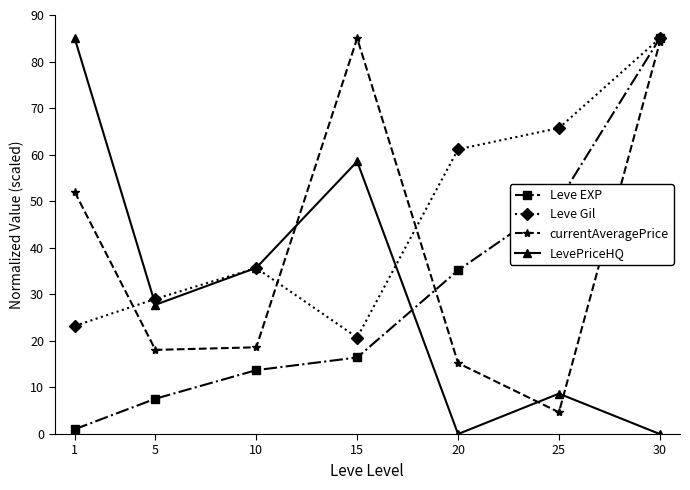

What is the total value across all series at 20?

111.6